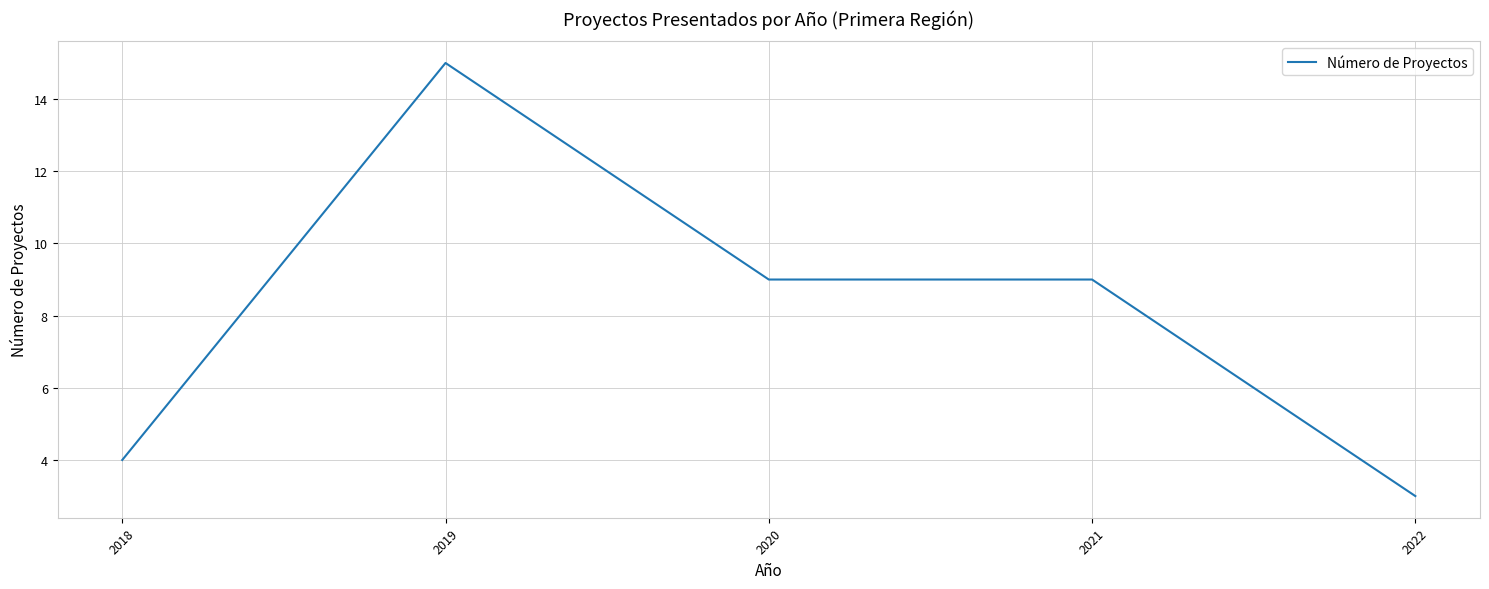

Between 2021 and 2022, which is larger?

2021